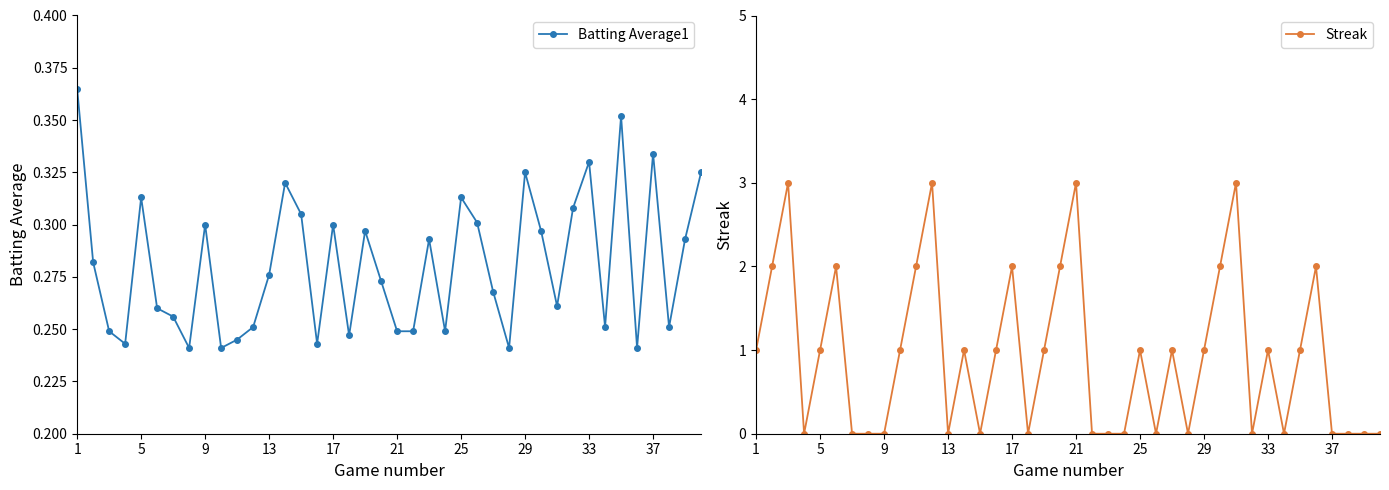

True or false: Batting Average1 has a value of 0.4 at 9.

False